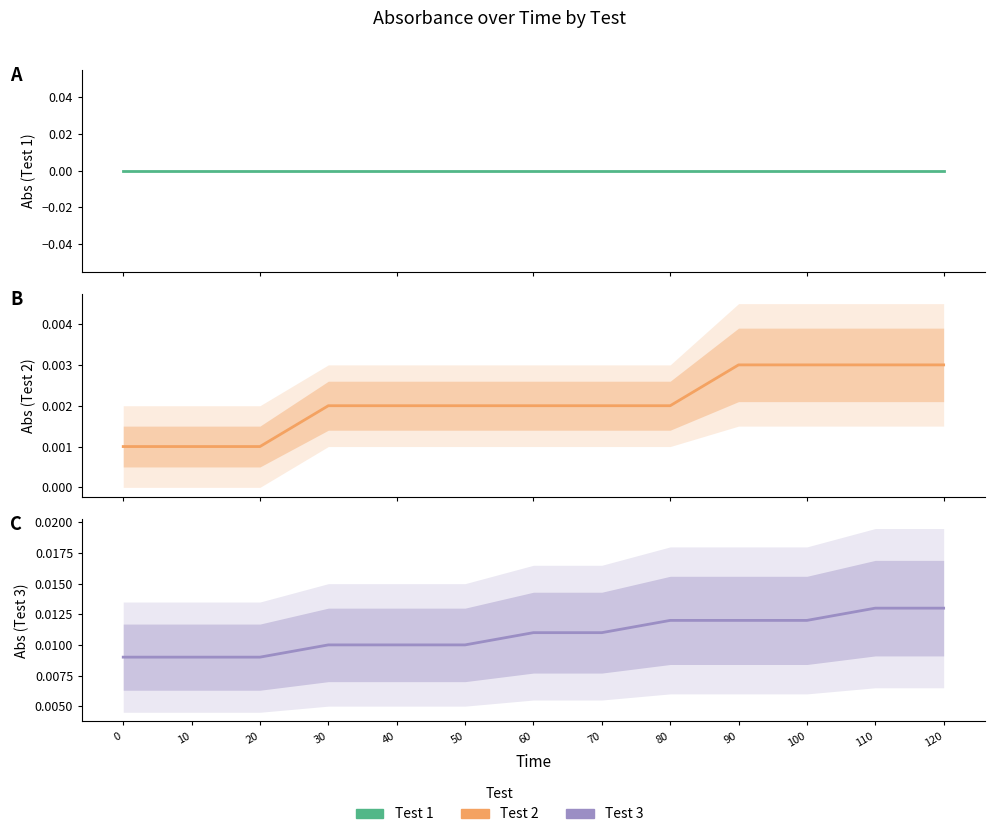

Rank the categories by Test 1 value from highest to lowest.

0, 10, 20, 30, 40, 50, 60, 70, 80, 90, 100, 110, 120